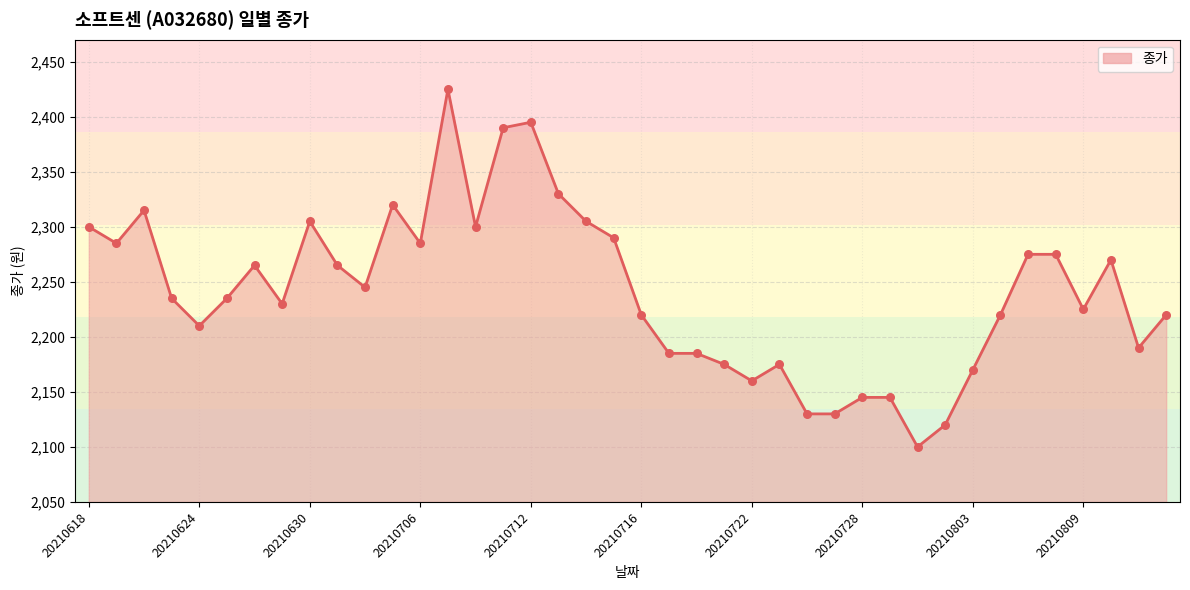

What is the change in value from 20210618 to 33?

-80